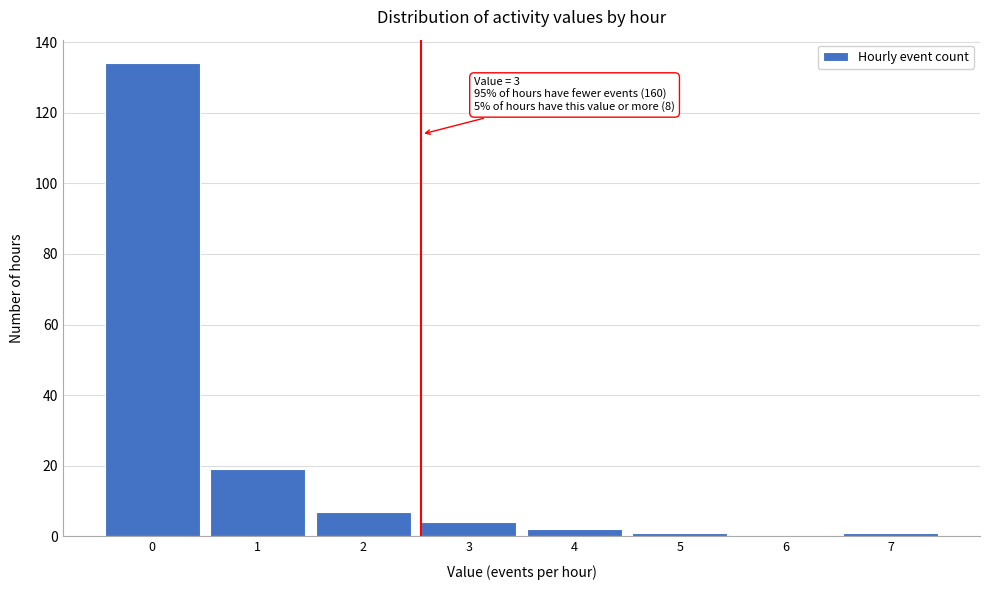

Reading left to right, transcribe all the data shown in this chart.

0=134	1=19	2=7	3=4	4=2	5=1	6=0	7=1